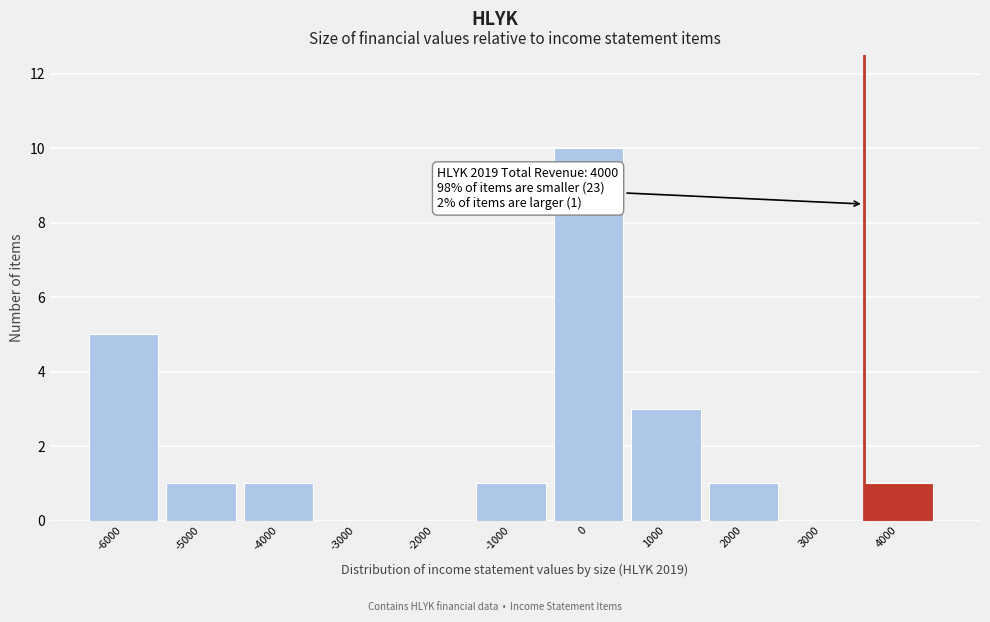

Reading left to right, what are all the values shown in this chart?

-6000=5	-5000=1	-4000=1	-3000=0	-2000=0	-1000=1	0=10	1000=3	2000=1	3000=0	4000=1